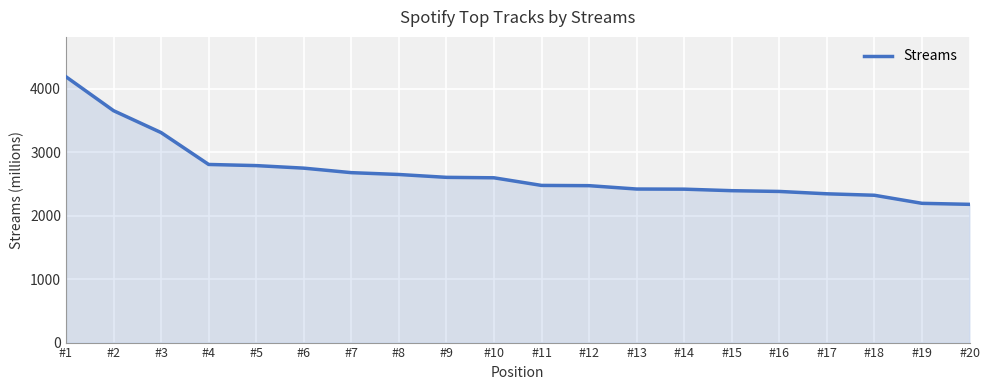

What is the maximum value shown in the chart?

4186